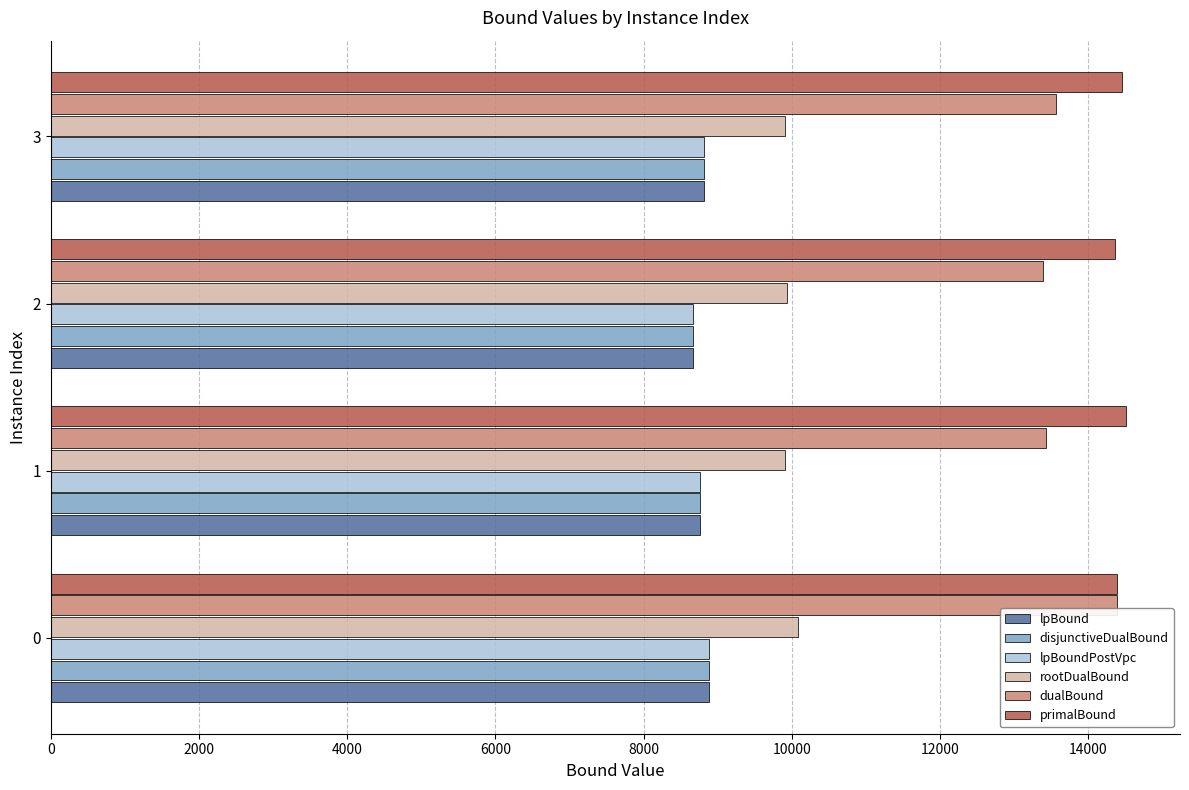

How many series are shown in this chart?

6